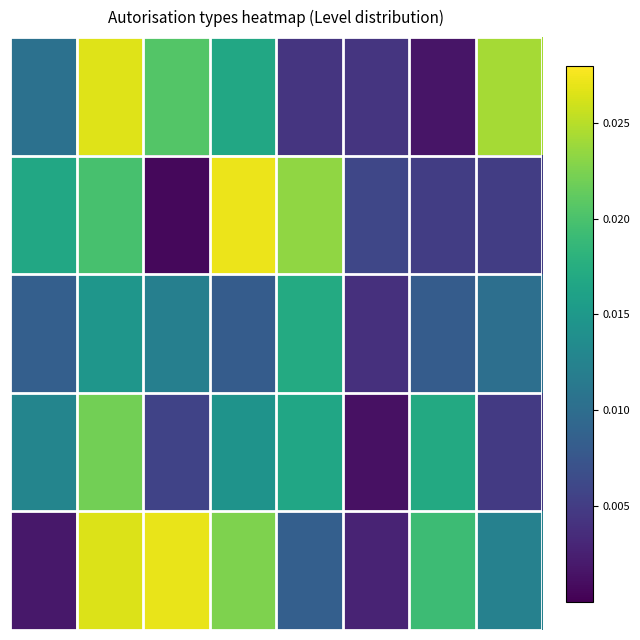

Which category has the lowest value across all series?

2